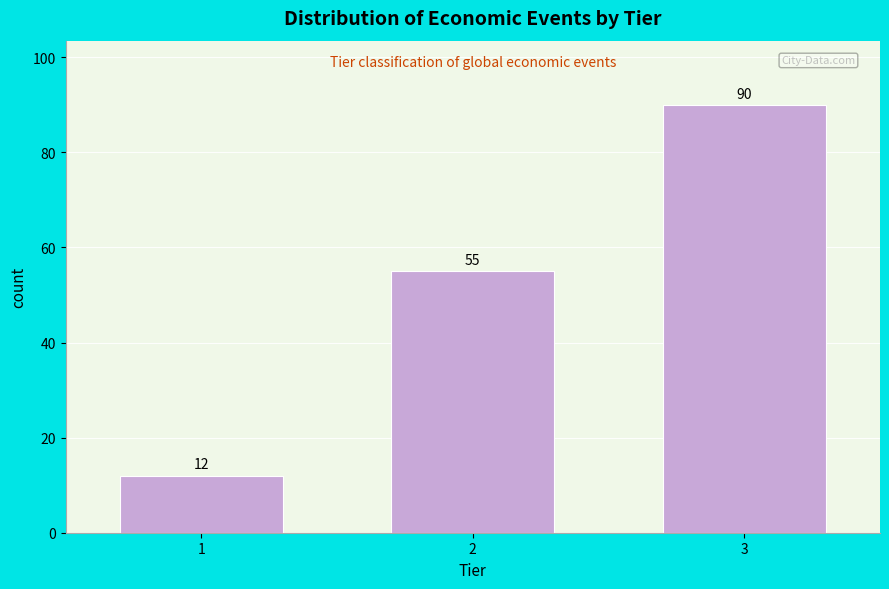

Reading left to right, list all the values displayed in this chart.

12	55	90